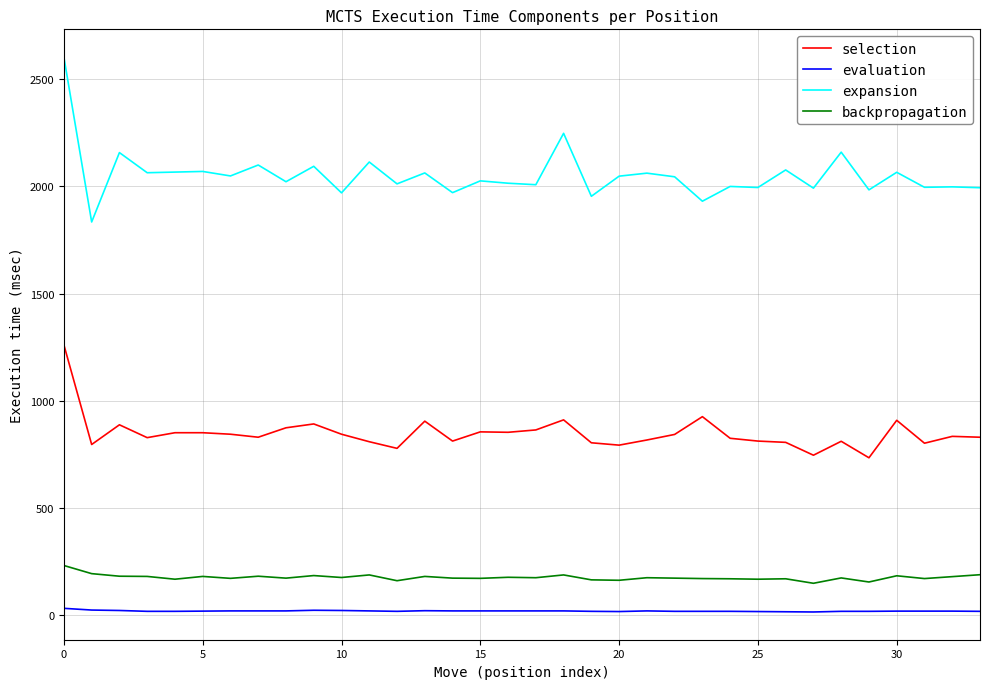

True or false: expansion and backpropagation intersect in this chart.

False